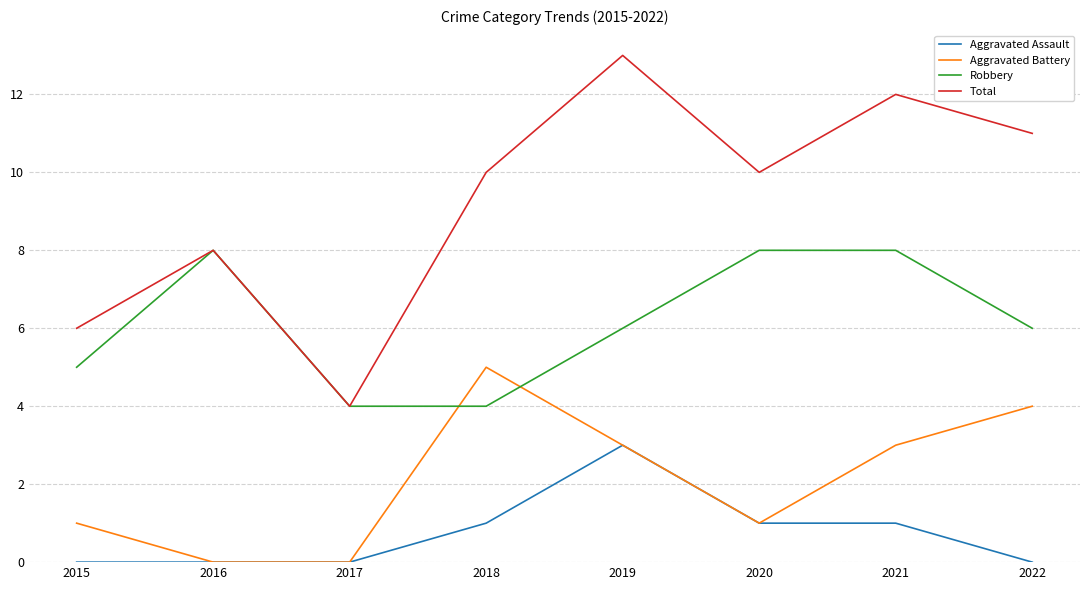

The Aggravated Battery series shows 0 at 2016. True or false?

True